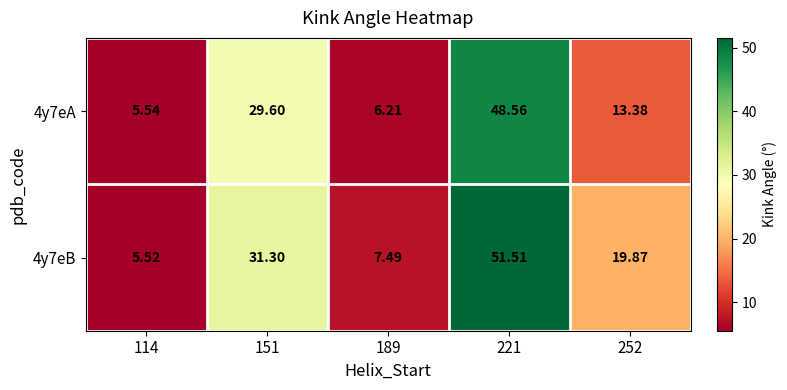

Is the value of 4y7eB at 189 greater than the value of 4y7eA at 189?

Yes